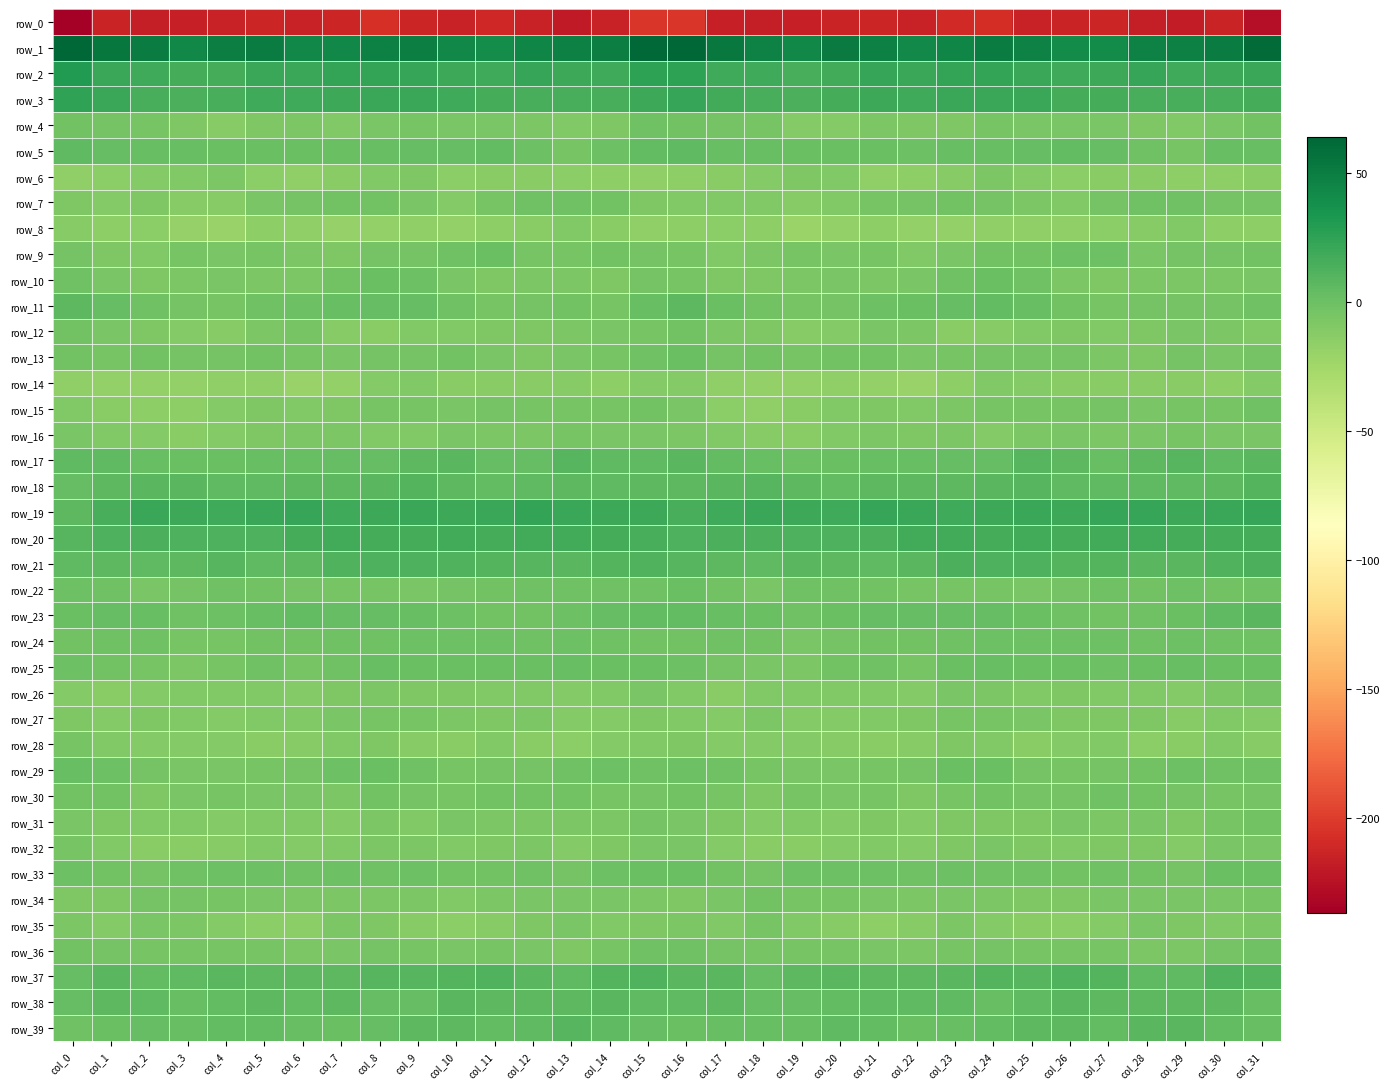

What is the average value of the row_5 series?

1.7